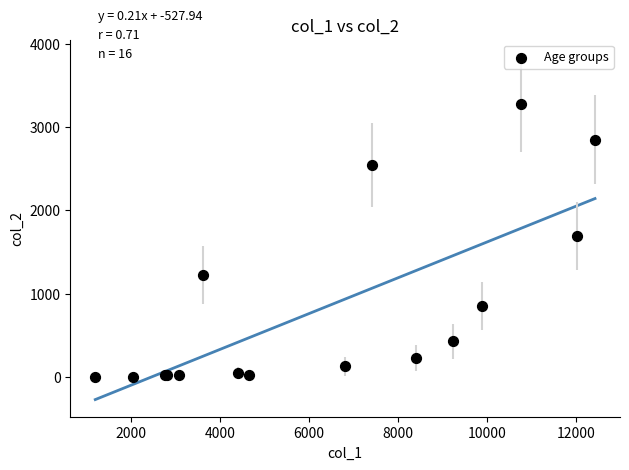

What Y value in the scatter plot is closest to 1638?

1690